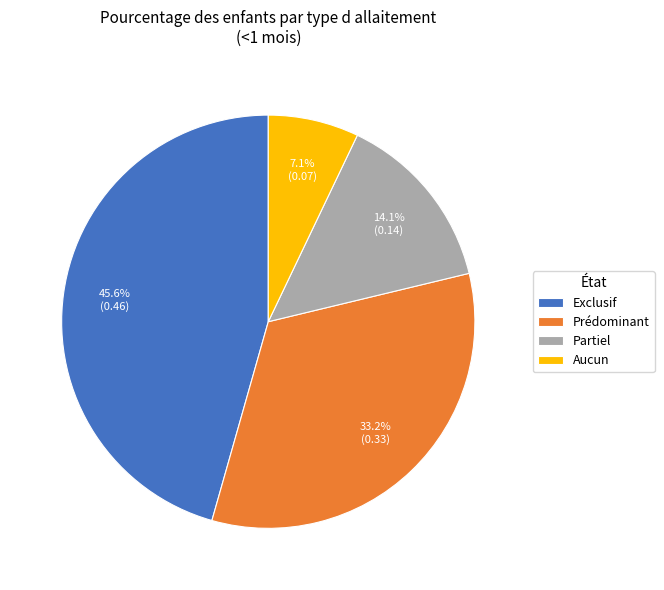

What is the smallest slice in the pie chart?

Aucun